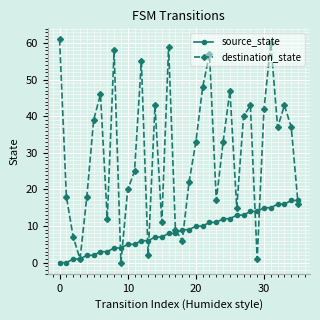

What is the value of the source_state point at the 32nd from the left?

15